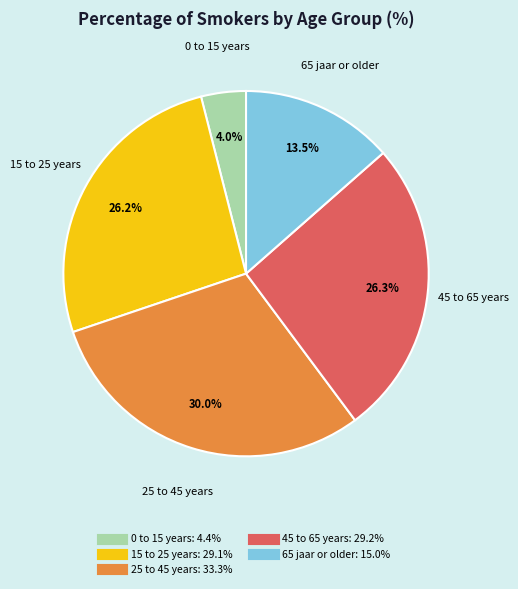

What is the ratio of the value at 65 jaar or older to the value at 0 to 15 years?

3.4